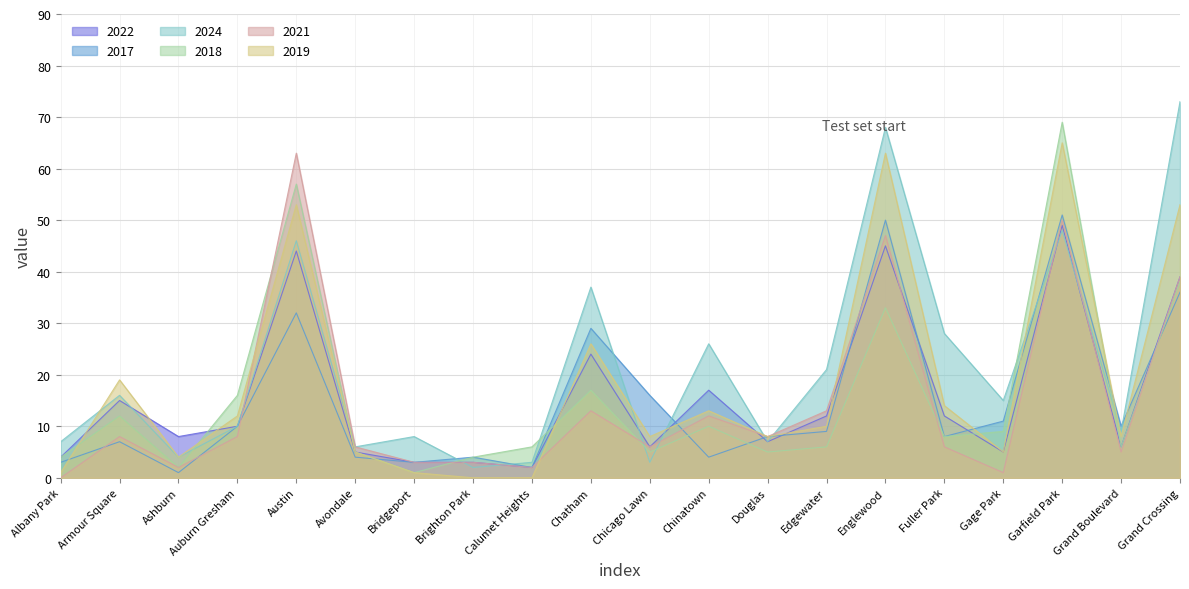

Which series has the largest range (max minus min)?

2024